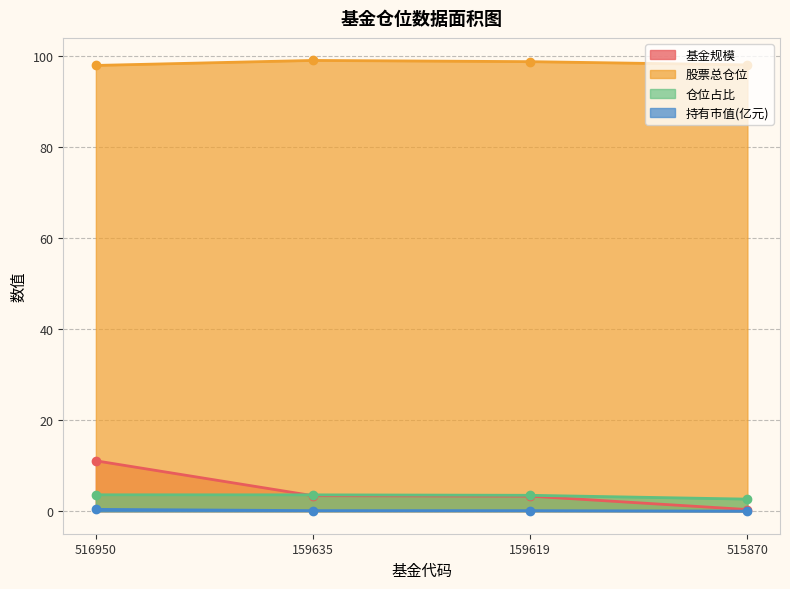

How many values in the 仓位占比 series are below 3?

1